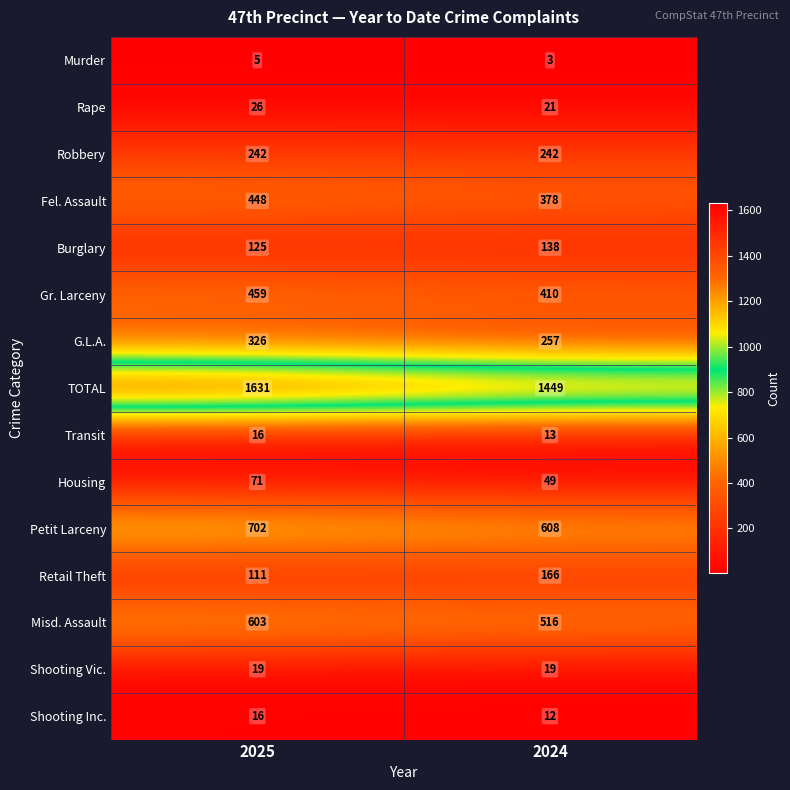

Reading right to left, what are all the values shown in this chart?

Murder: 3	5
Rape: 21	26
Robbery: 242	242
Fel. Assault: 378	448
Burglary: 138	125
Gr. Larceny: 410	459
G.L.A.: 257	326
TOTAL: 1449	1631
Transit: 13	16
Housing: 49	71
Petit Larceny: 608	702
Retail Theft: 166	111
Misd. Assault: 516	603
Shooting Vic.: 19	19
Shooting Inc.: 12	16